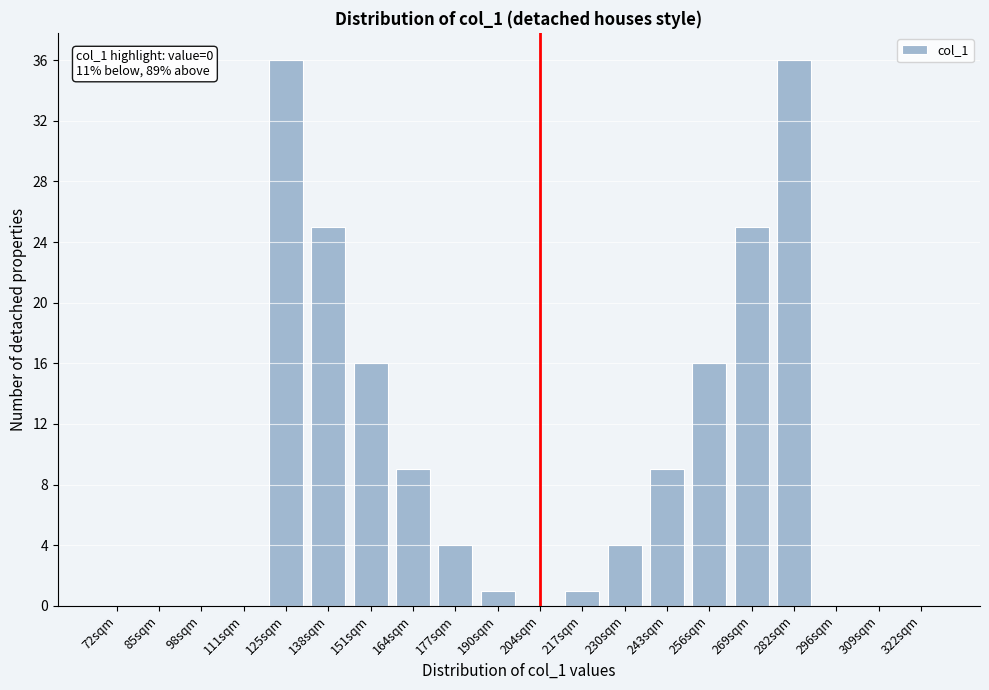

Reading left to right, transcribe all the data shown in this chart.

72sqm=0	85sqm=0	98sqm=0	111sqm=0	125sqm=36	138sqm=25	151sqm=16	164sqm=9	177sqm=4	190sqm=1	204sqm=0	217sqm=1	230sqm=4	243sqm=9	256sqm=16	269sqm=25	282sqm=36	296sqm=0	309sqm=0	322sqm=0